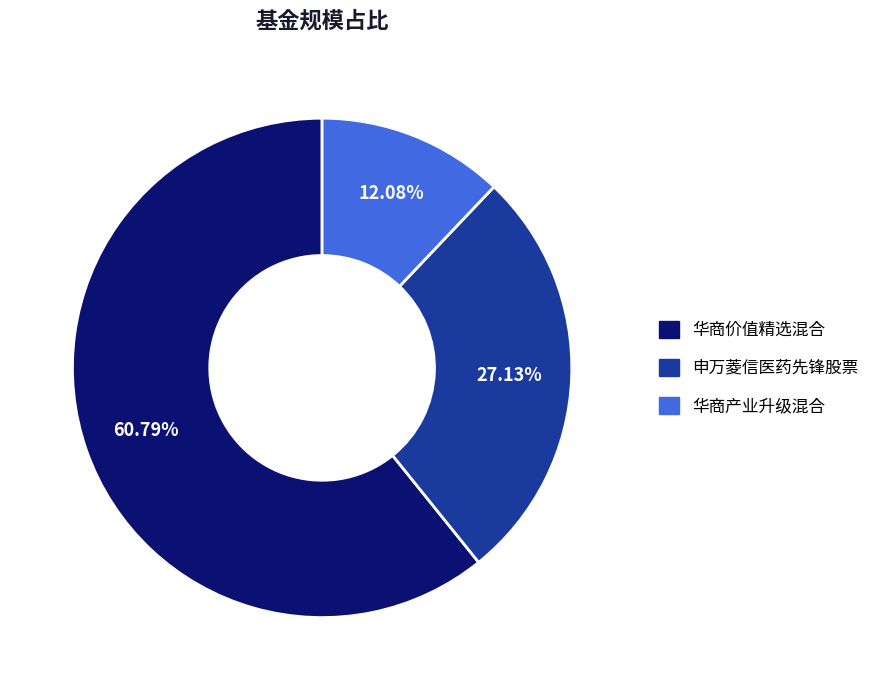

What percentage is the 华商产业升级混合 slice, to the nearest percent?

12%